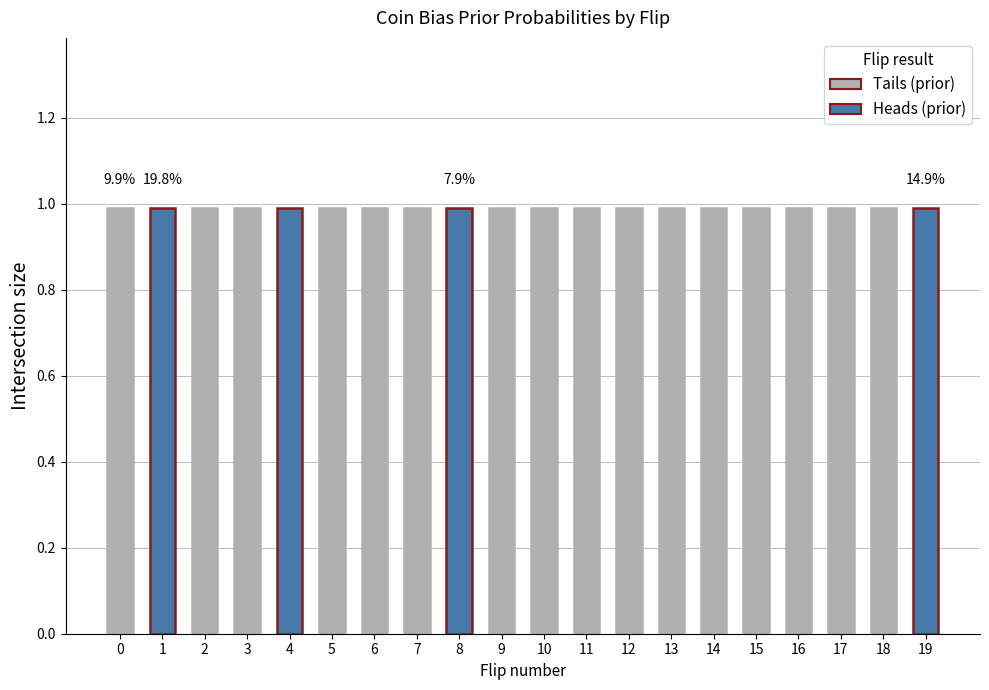

True or false: Flip 8 has a value of 0 at 8.

False